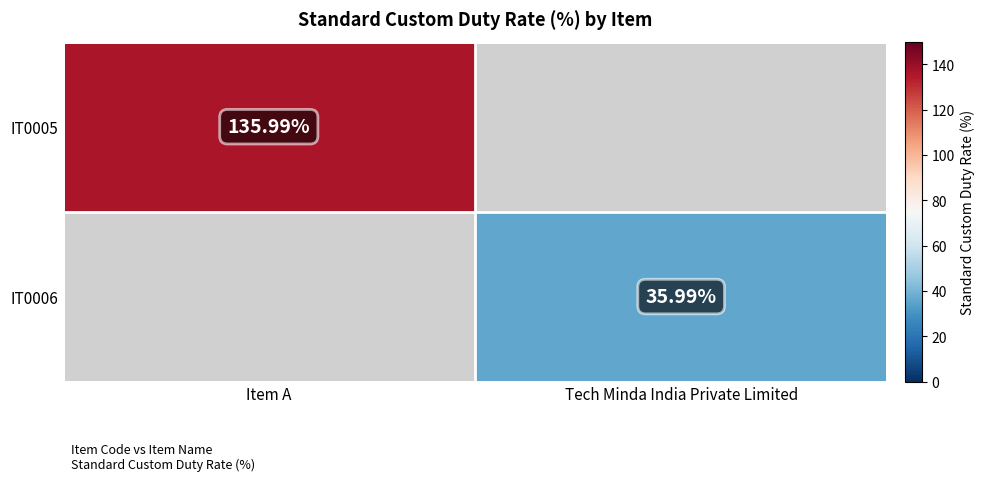

Rank the series by their average value, from lowest to highest.

IT0006, IT0005